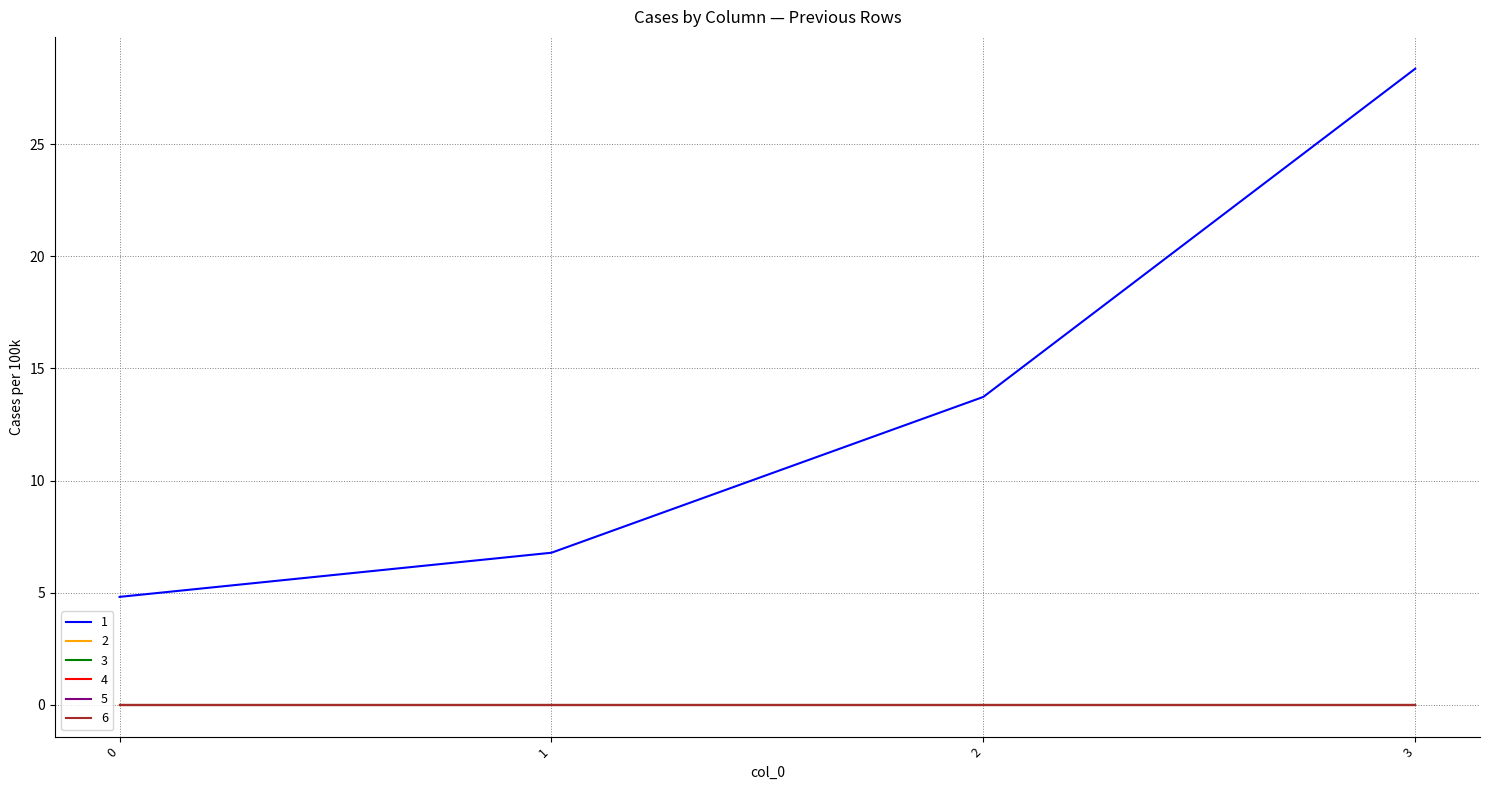

Which series changed the most between 2 and 3?

1